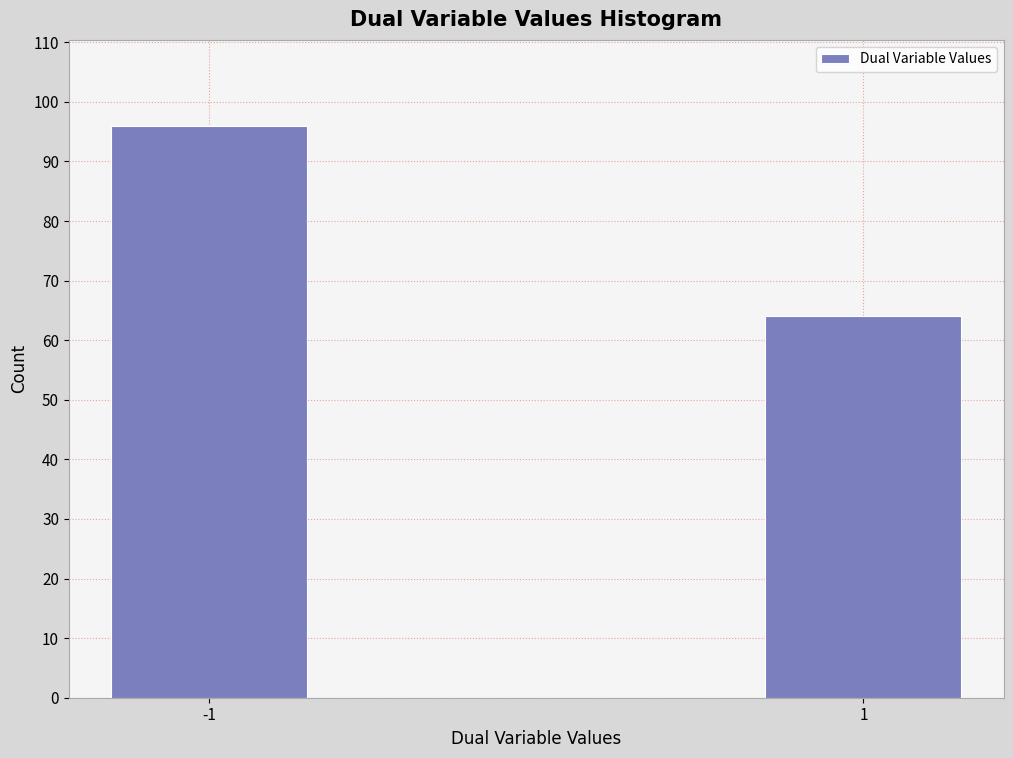

Reading left to right, transcribe all the data shown in this chart.

-1=96	1=64